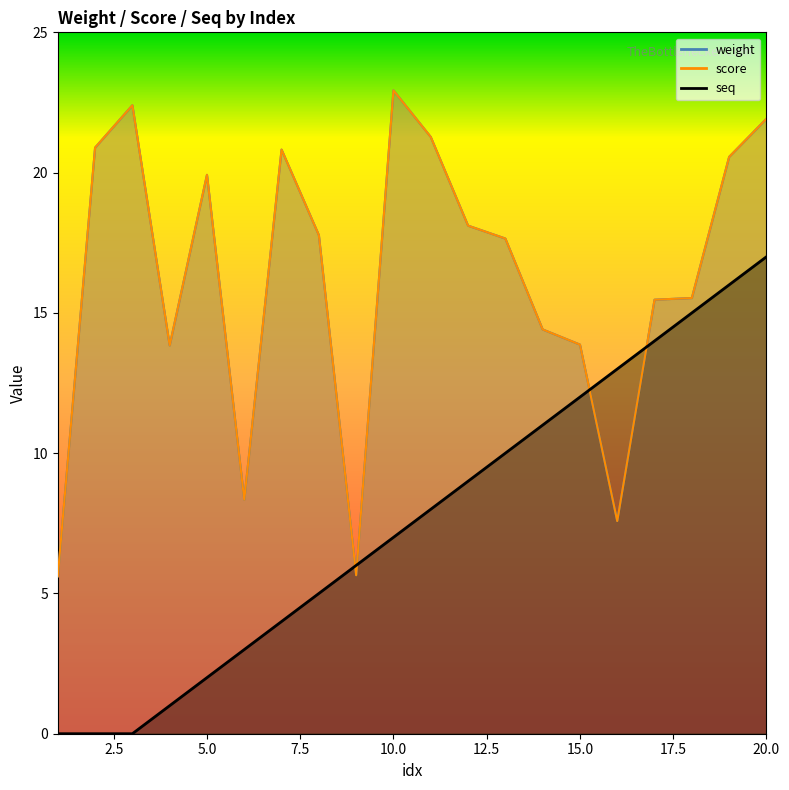

True or false: seq has a value of 1.7 at 10.

False